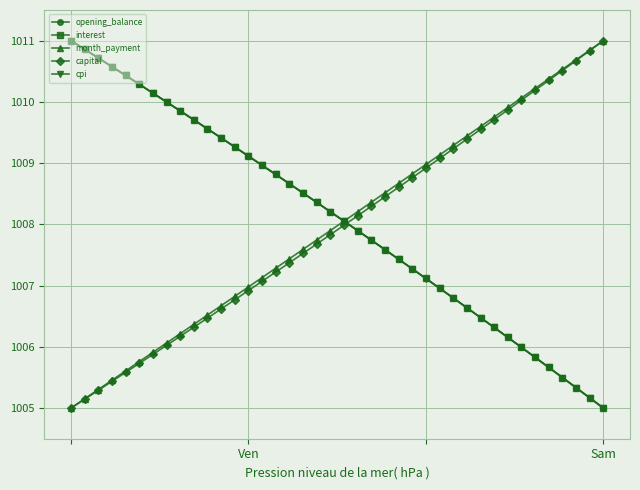

True or false: opening_balance has more than 1 interior local peaks.

False